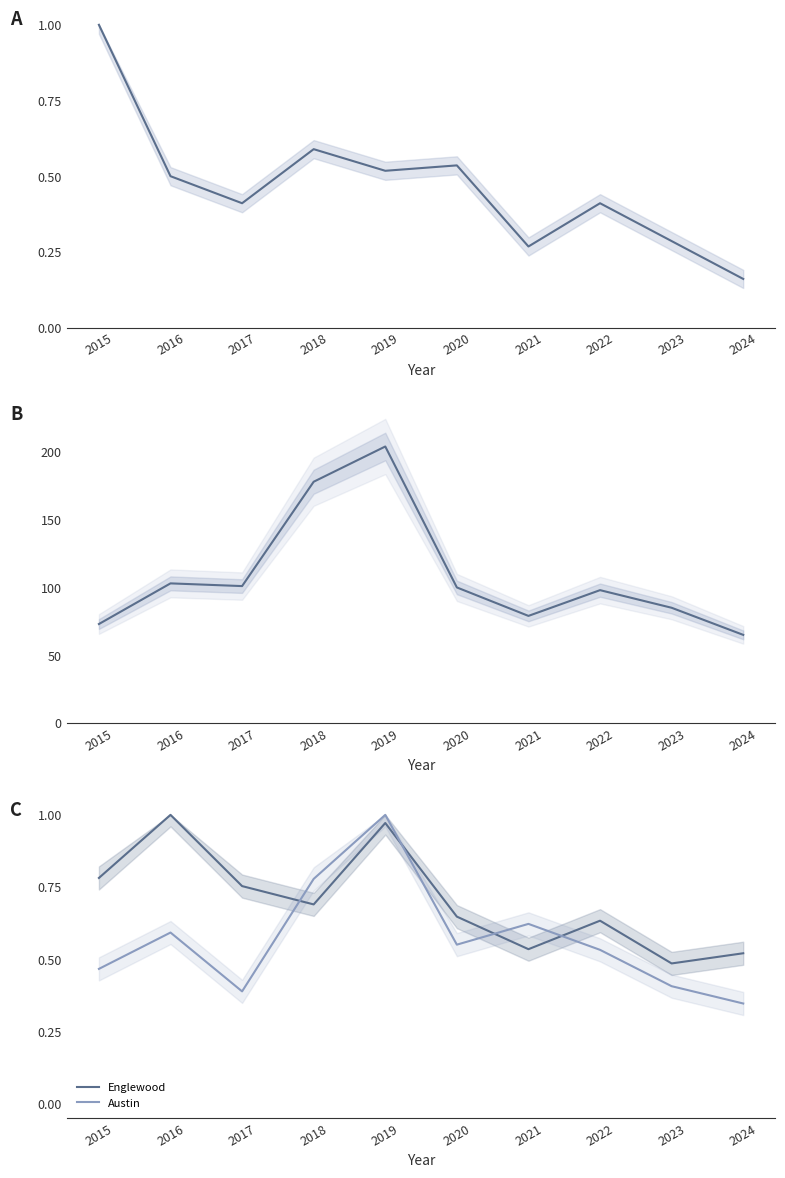

At which label is Englewood closest to 0?

2023